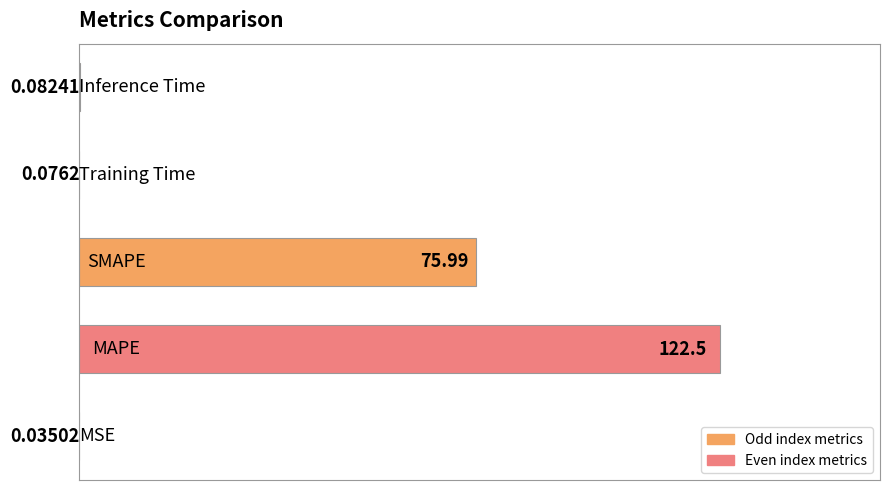

What is the sum of all values?

198.7